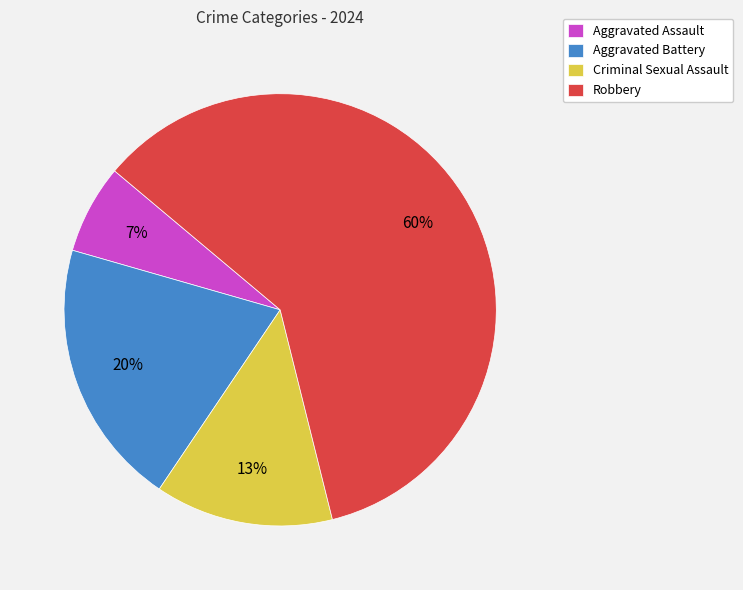

Is there any slice that represents more than half of the pie?

Yes